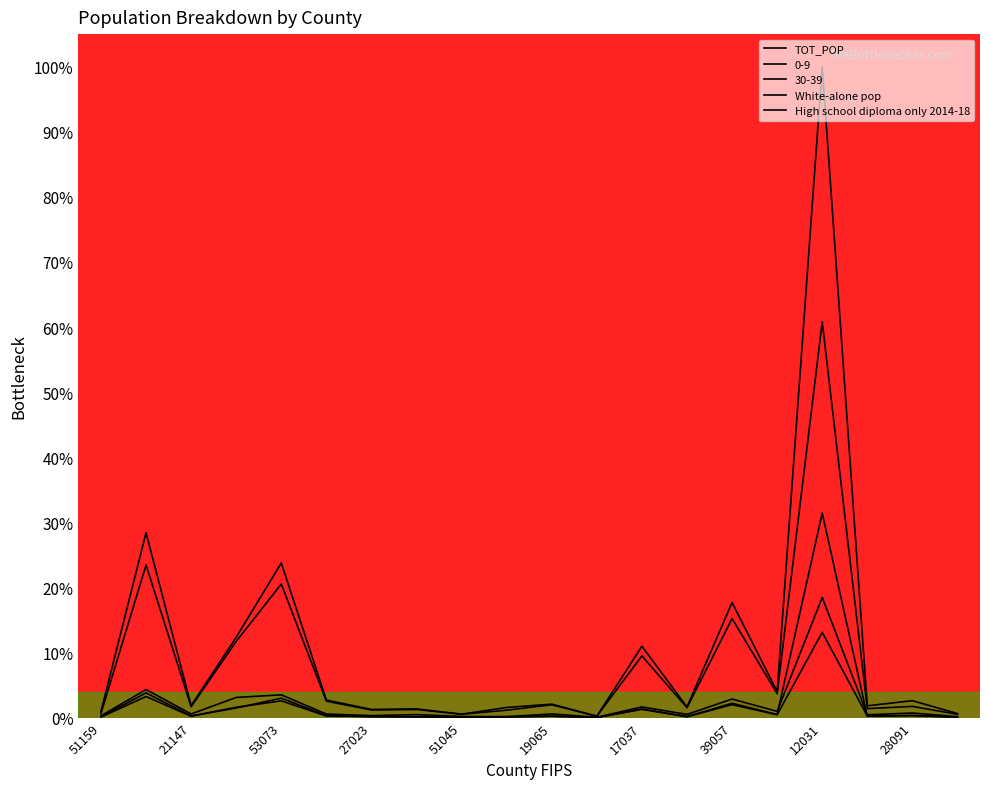

What is the maximum value shown in the chart?

100.0